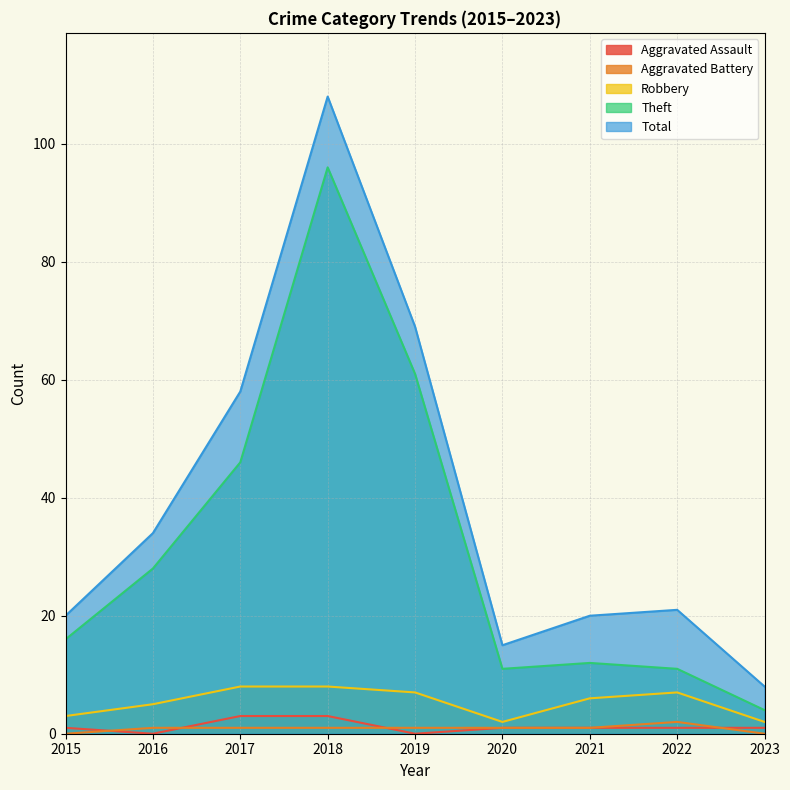

At which category is the sum across all series the highest?

2018